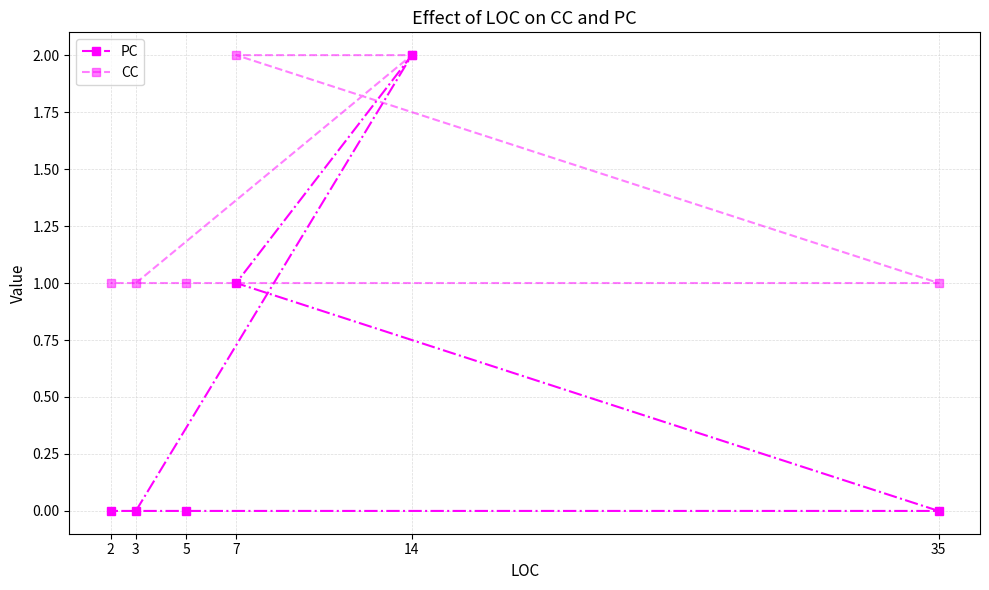

What is the approximate value of CC at 2?

1